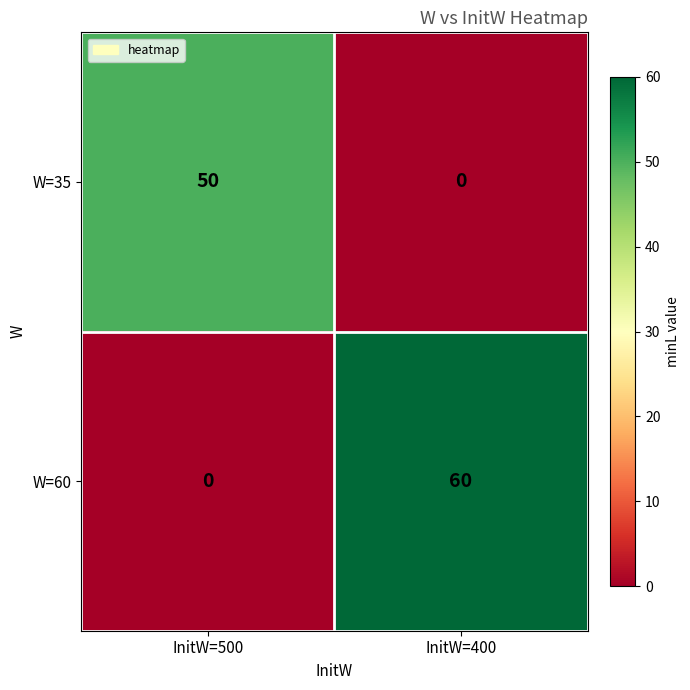

What value does the W=60 series have at InitW=400, to the nearest 5?

60